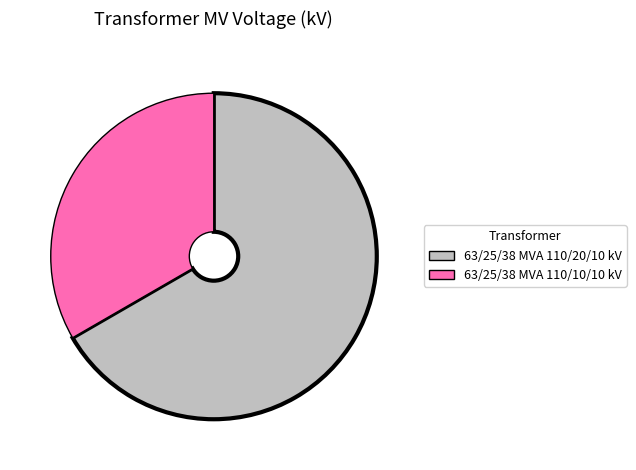

How many segments does this pie chart have?

2